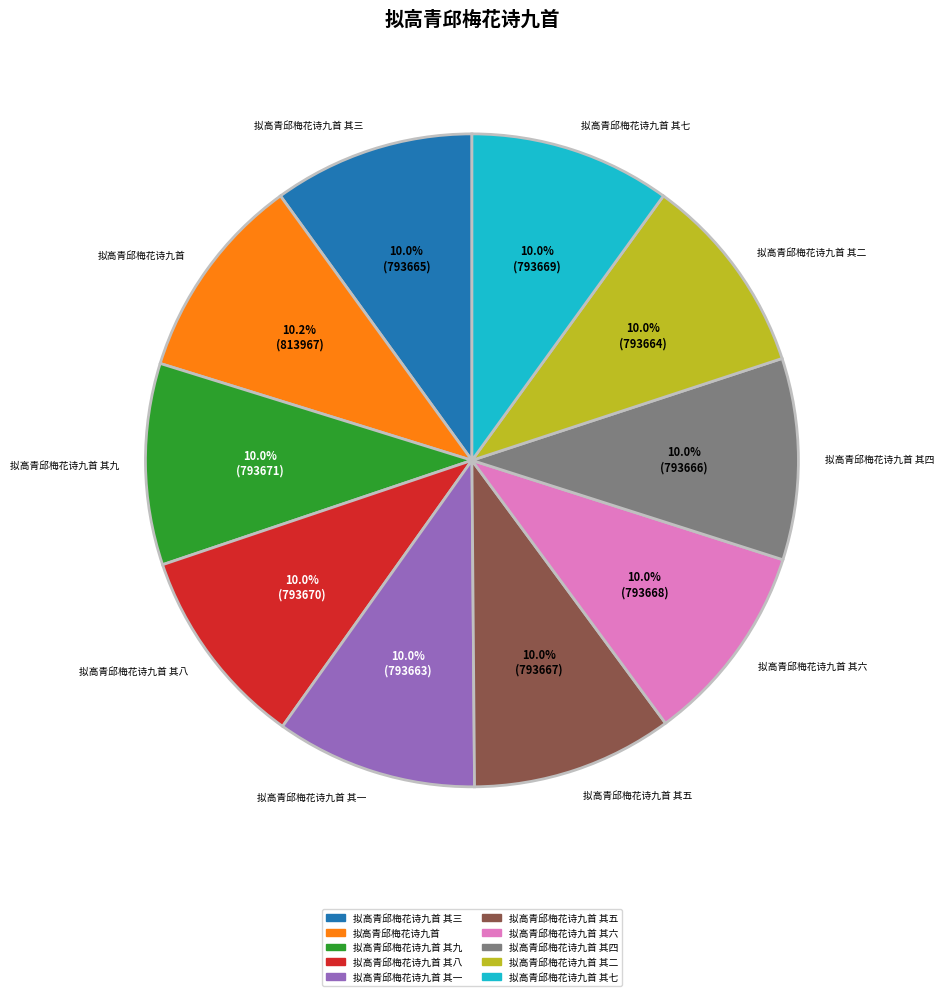

Is there any slice that represents more than half of the pie?

No